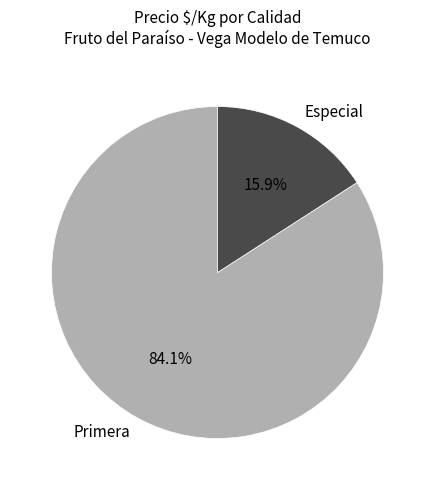

What is the ratio of the value at Primera to the value at Especial?

5.3